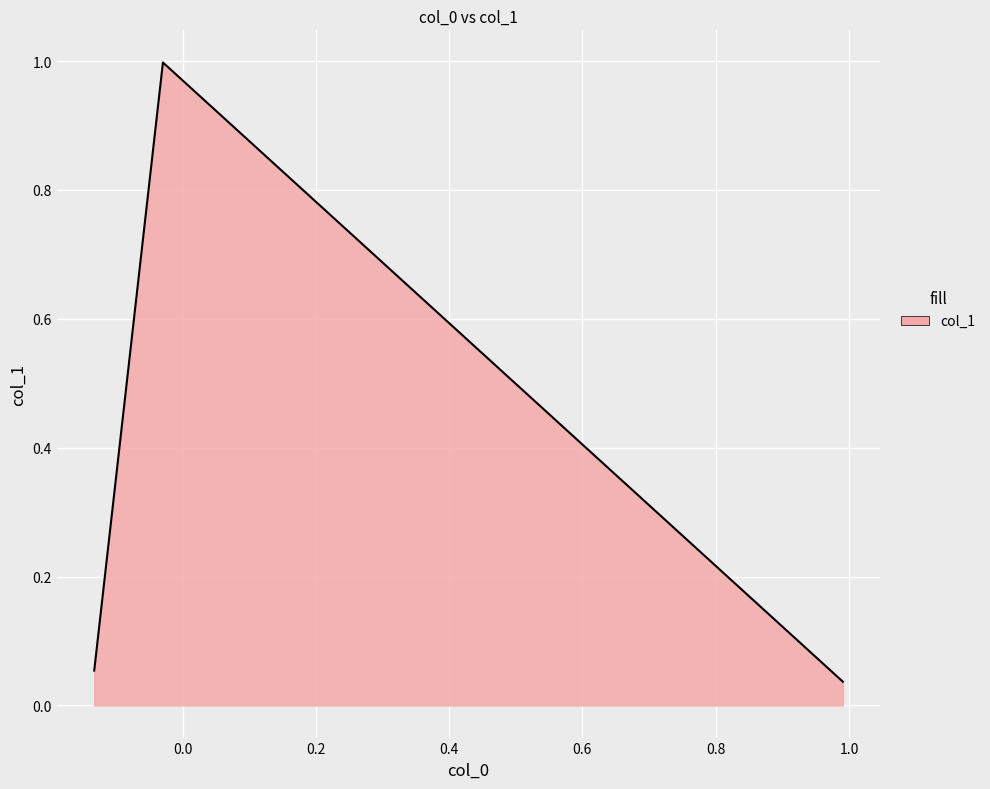

What is the sum of all values?

1.1